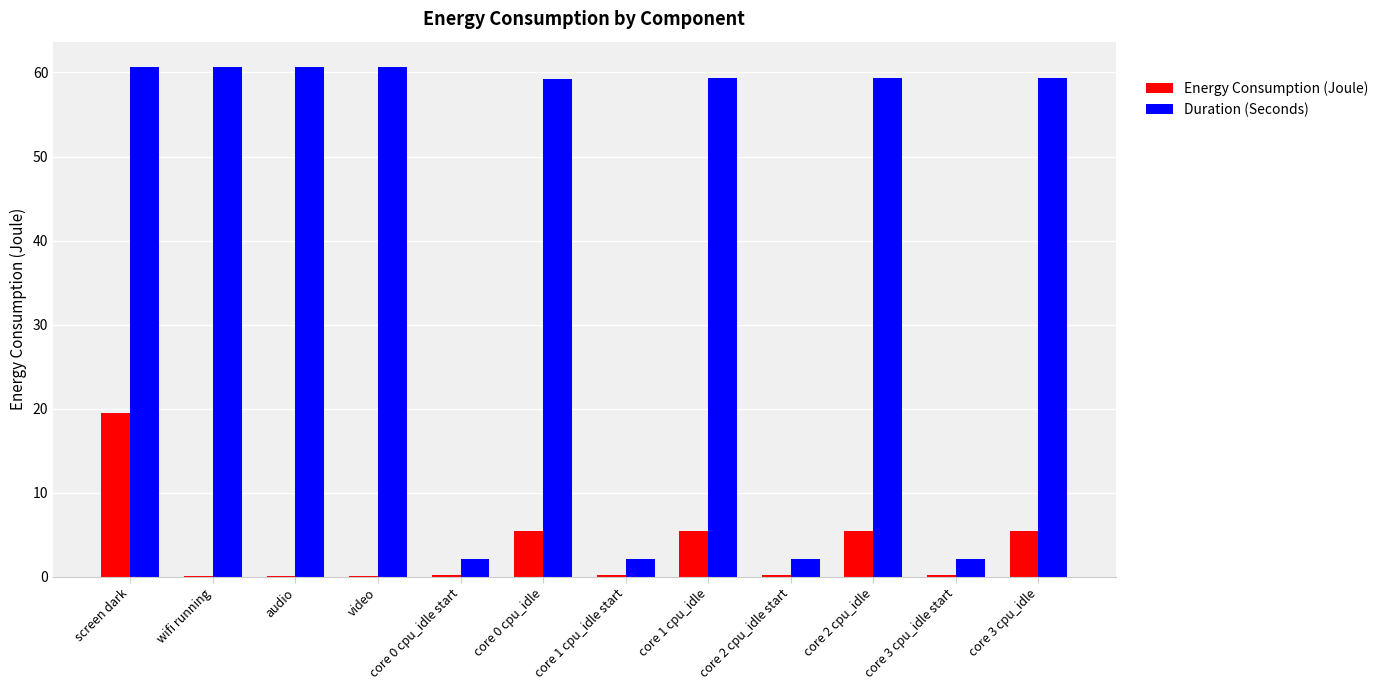

At which label does Duration (Seconds) first exceed 59?

screen dark